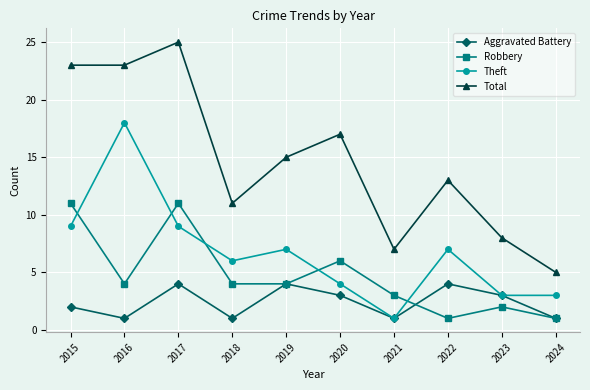

Which series has the widest spread of values?

Total